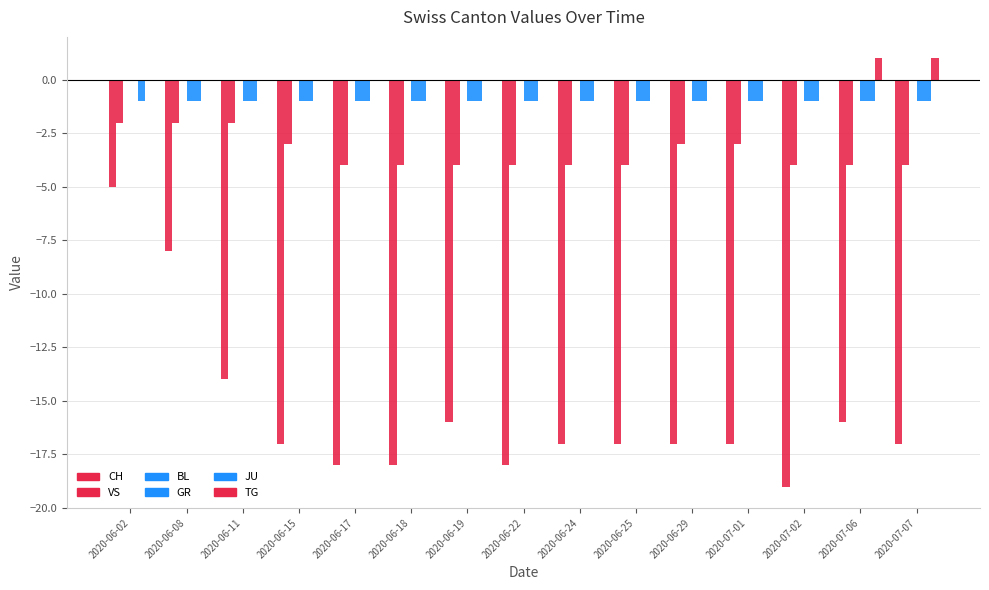

Are the bars grouped side by side (vs. stacked)?

Yes